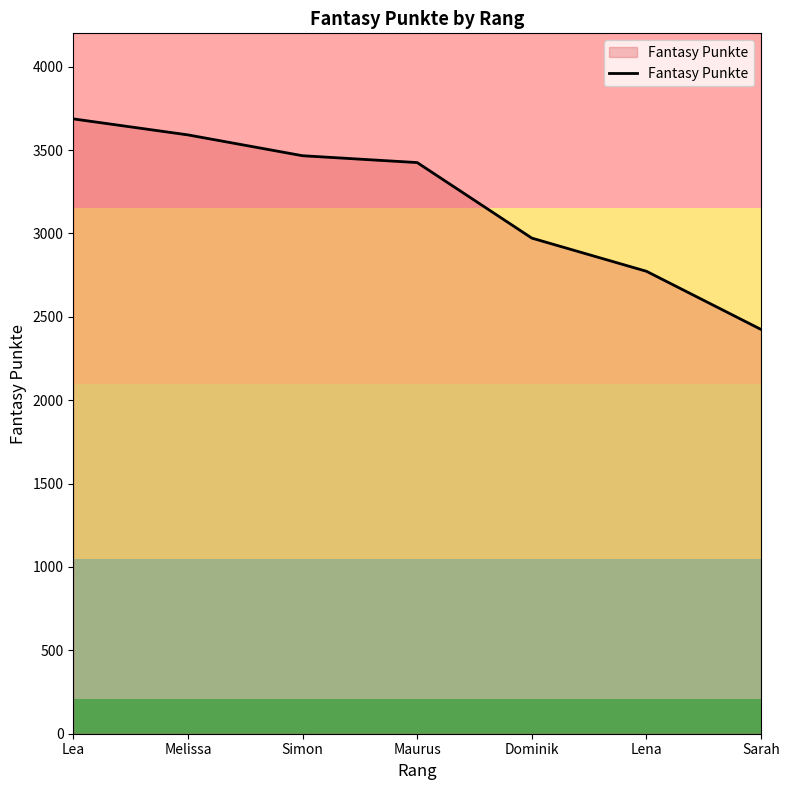

Which label corresponds to the smallest value in the chart?

Sarah